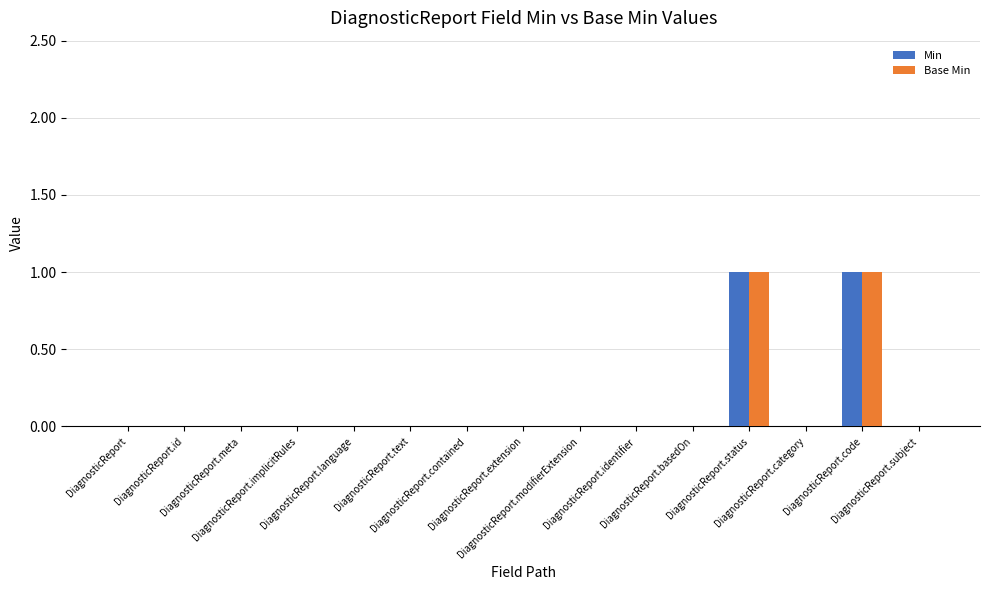

Count the number of categories in the chart.

15